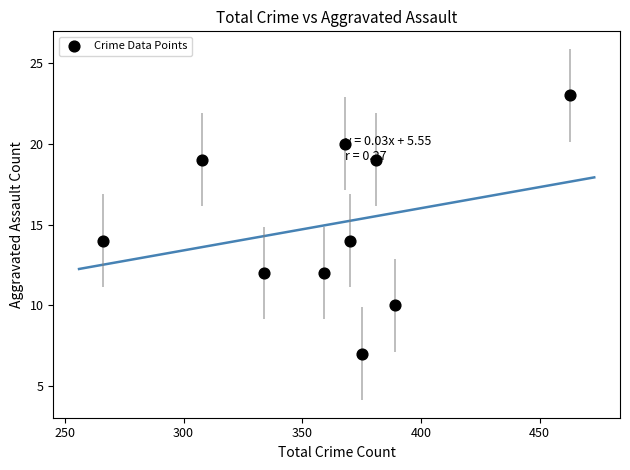

What is the range of X values (max minus min)?

197